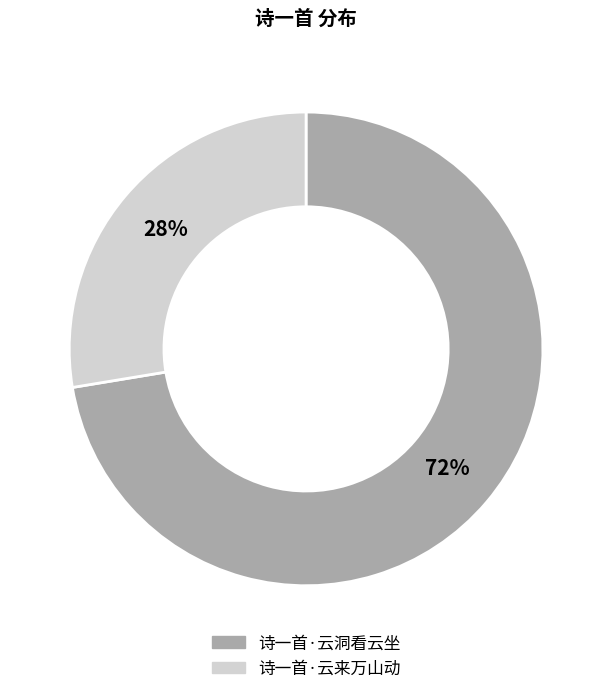

How many segments does this pie chart have?

2